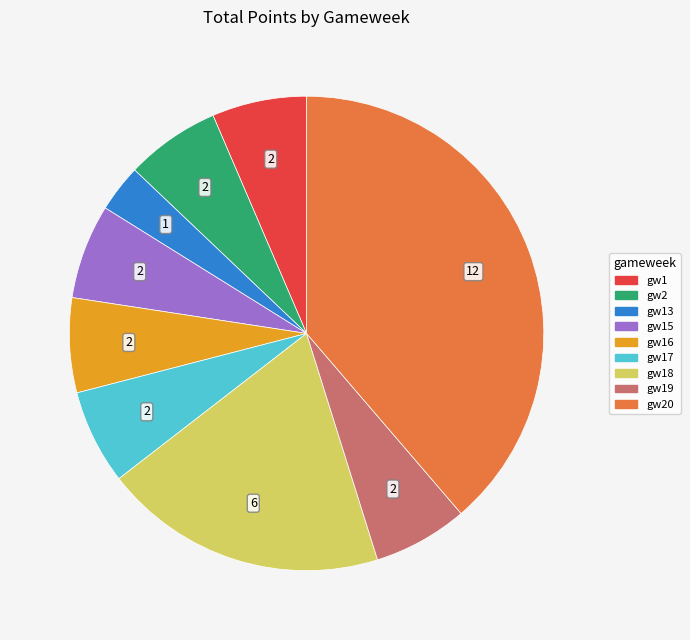

Count the number of slices in the pie.

9